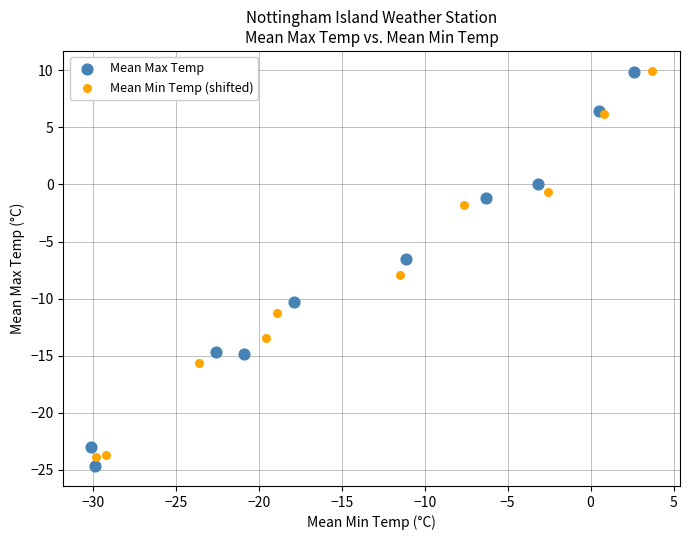

Which series has the largest Y range (max minus min)?

Mean Max Temp